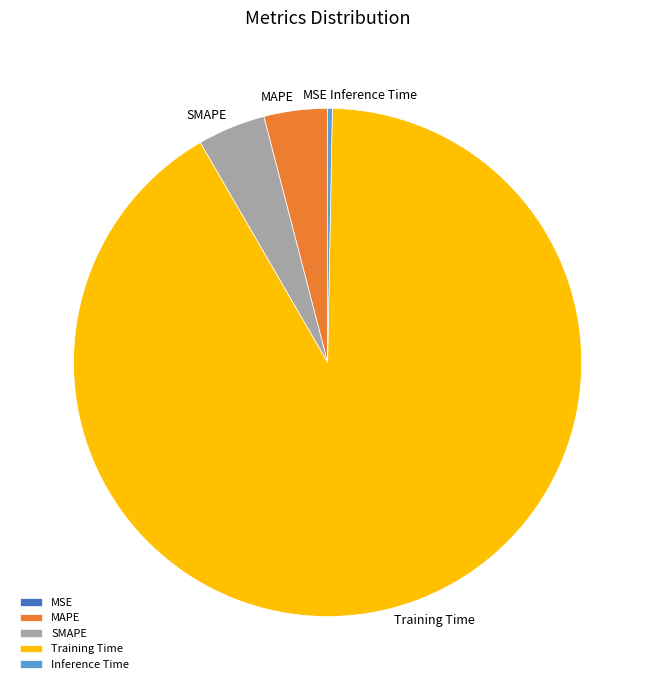

Combined, do Training Time and MAPE account for over 50%?

Yes